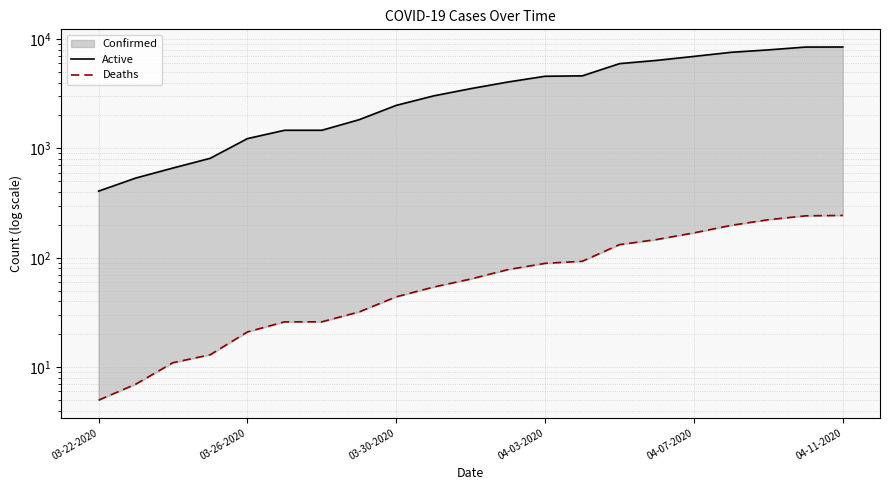

True or false: Deaths has more than 0 interior local peaks.

False